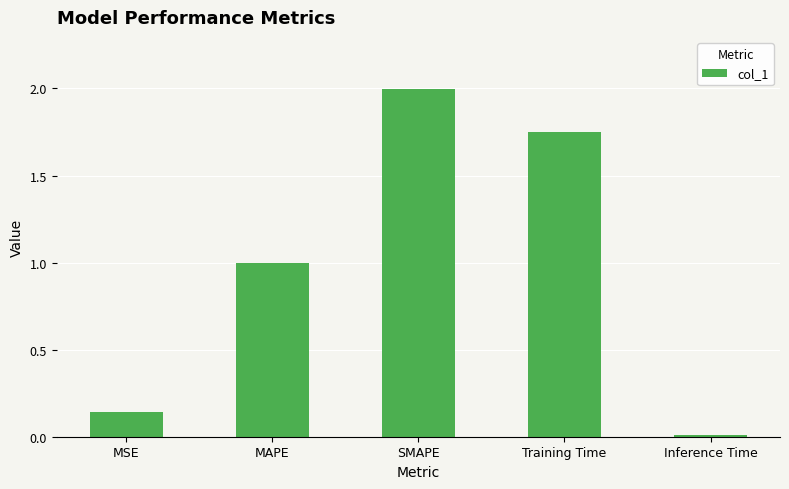

What value does the data have at SMAPE?

2.0